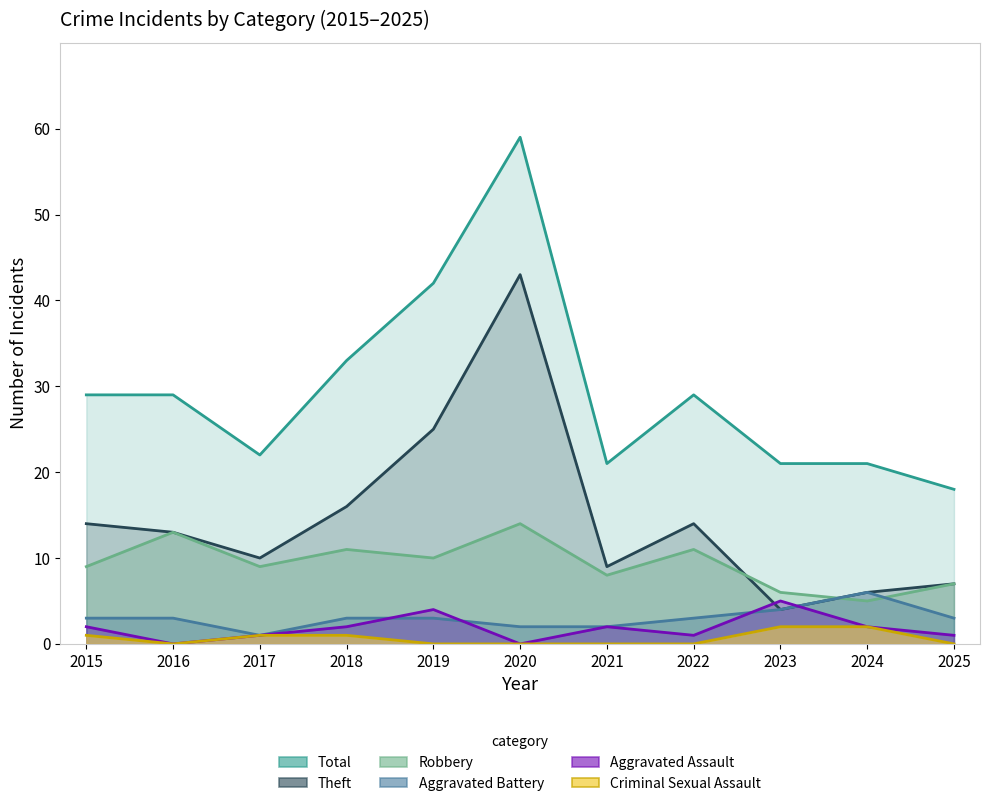

True or false: Total and Robbery intersect in this chart.

False